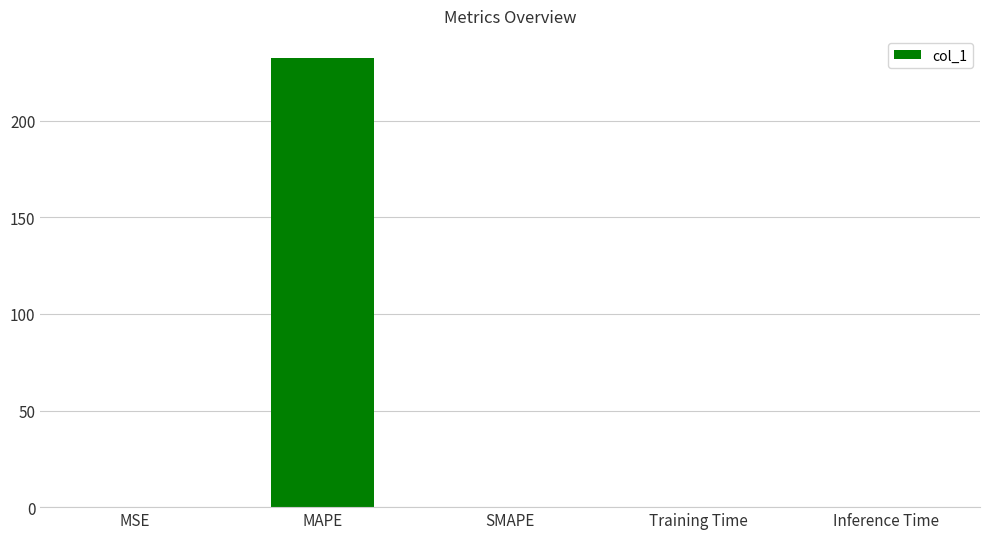

True or false: the data shows 232.3 at MAPE.

True